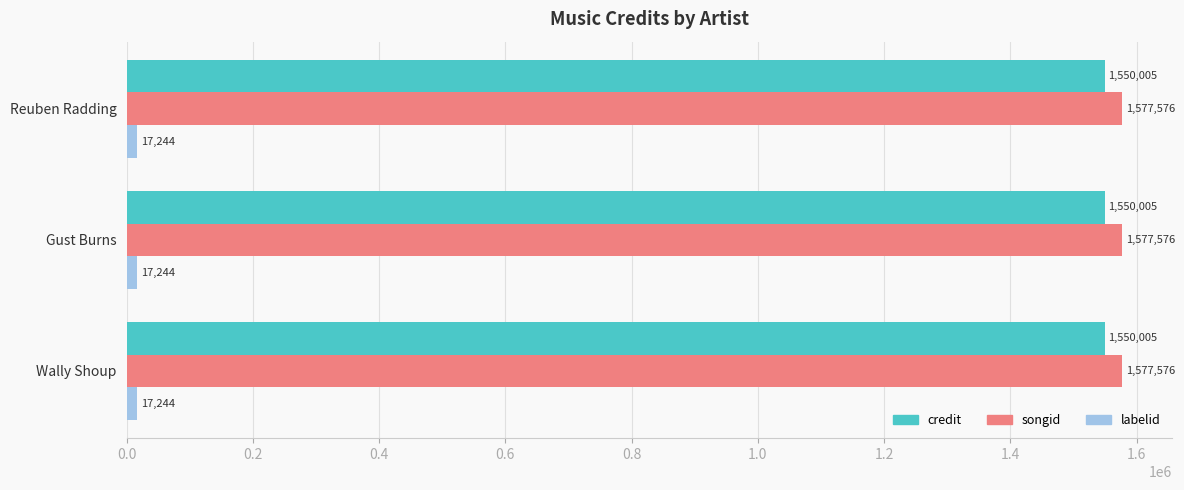

What is the sum of all credit values?

4650015